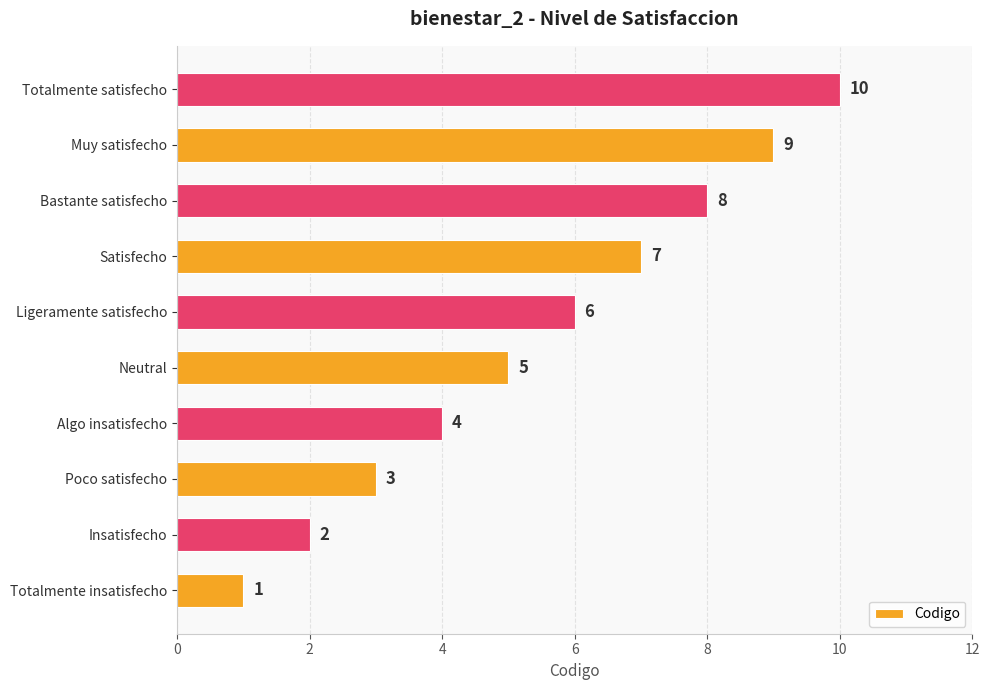

What is the difference between the values at Muy satisfecho and Algo insatisfecho?

5